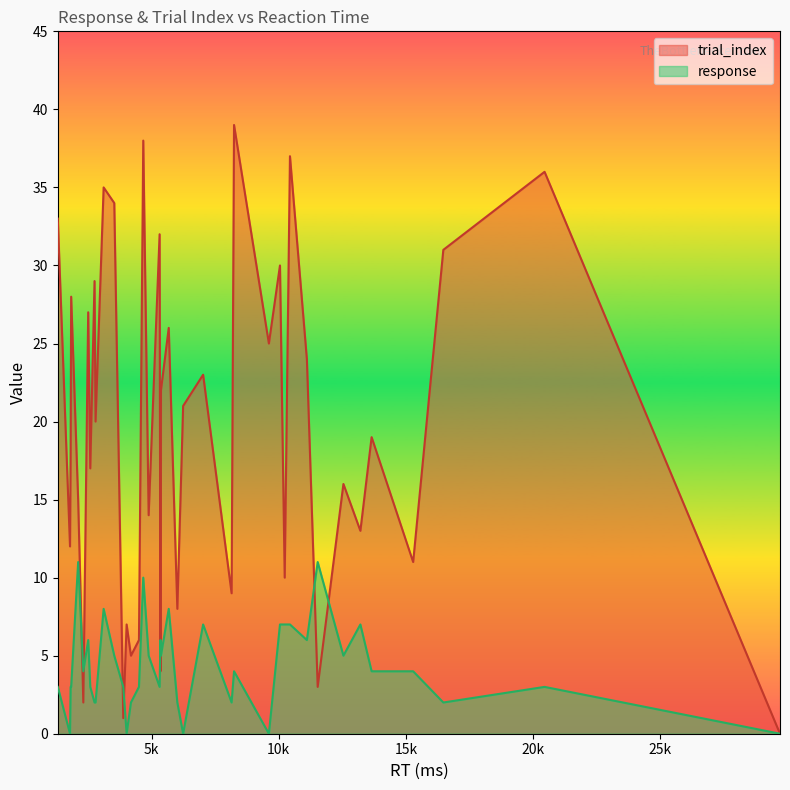

Which series has the largest total across all categories?

trial_index